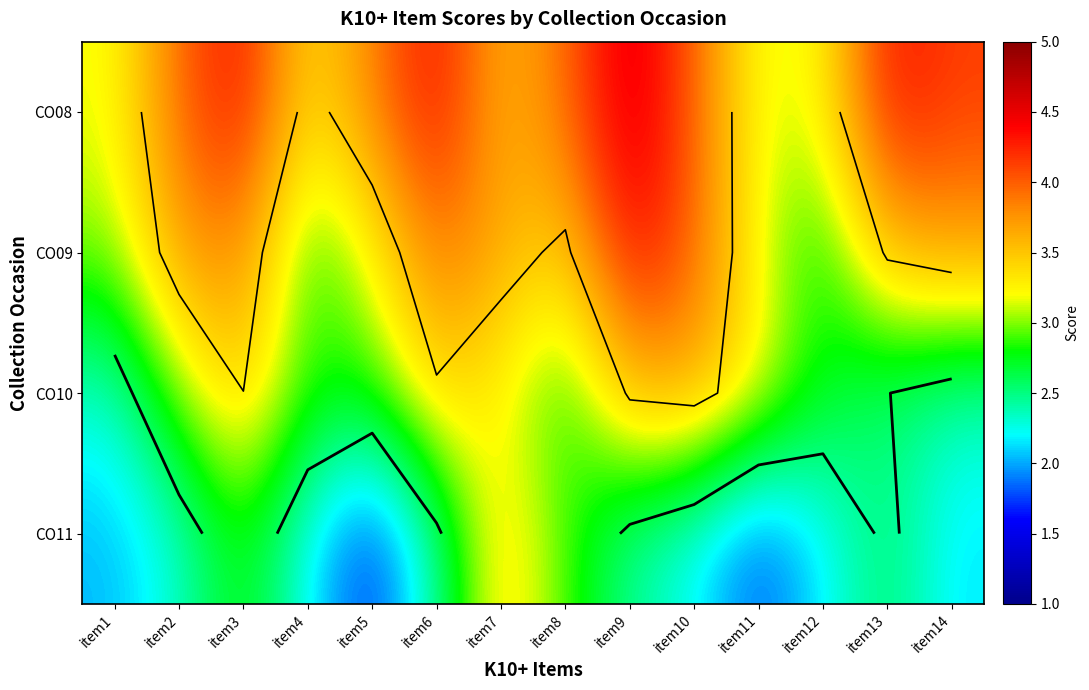

At which category does the chart reach its peak across all series?

item9